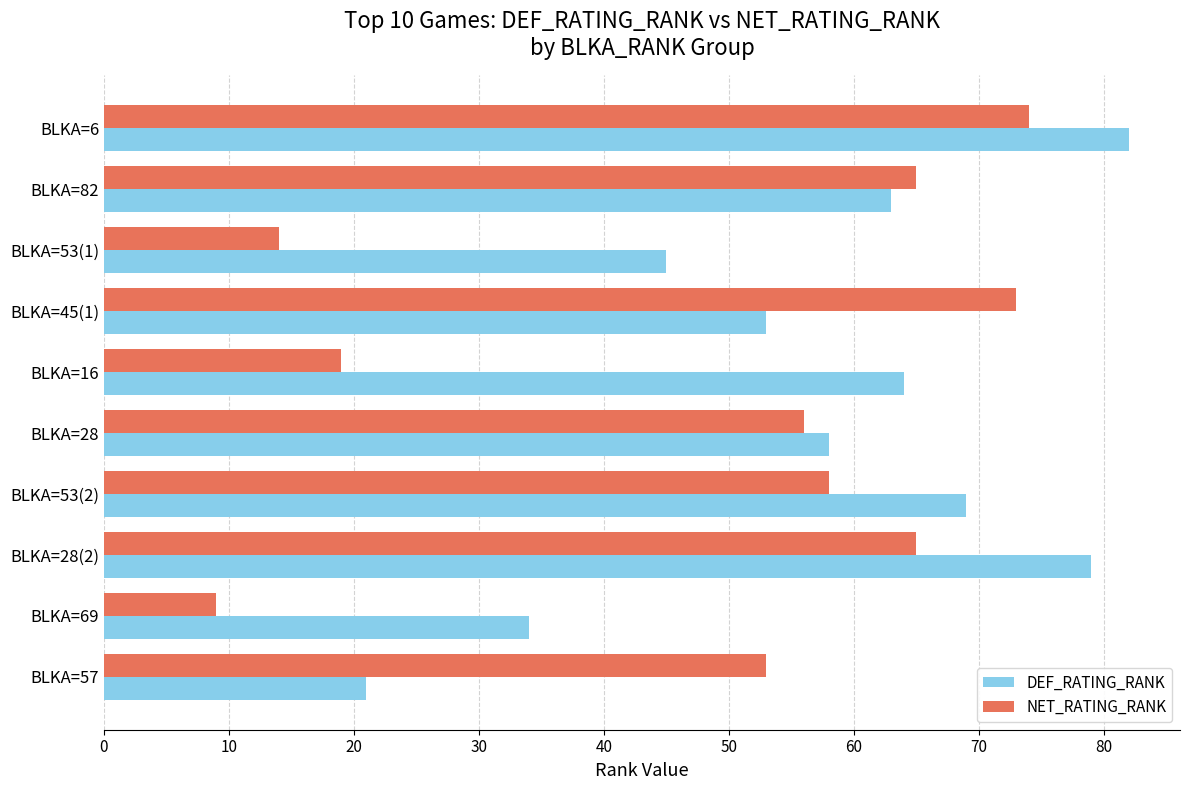

Rank the categories by DEF_RATING_RANK value from lowest to highest.

BLKA=57, BLKA=69, BLKA=53(1), BLKA=45(1), BLKA=28, BLKA=82, BLKA=16, BLKA=53(2), BLKA=28(2), BLKA=6